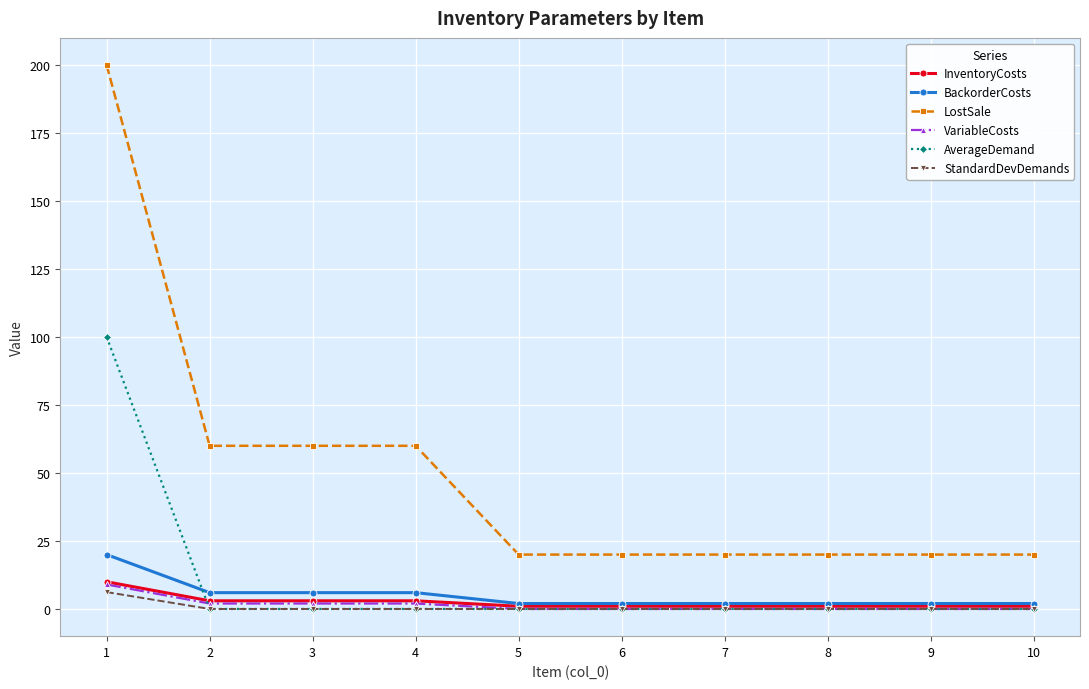

Which series has the largest range (max minus min)?

LostSale